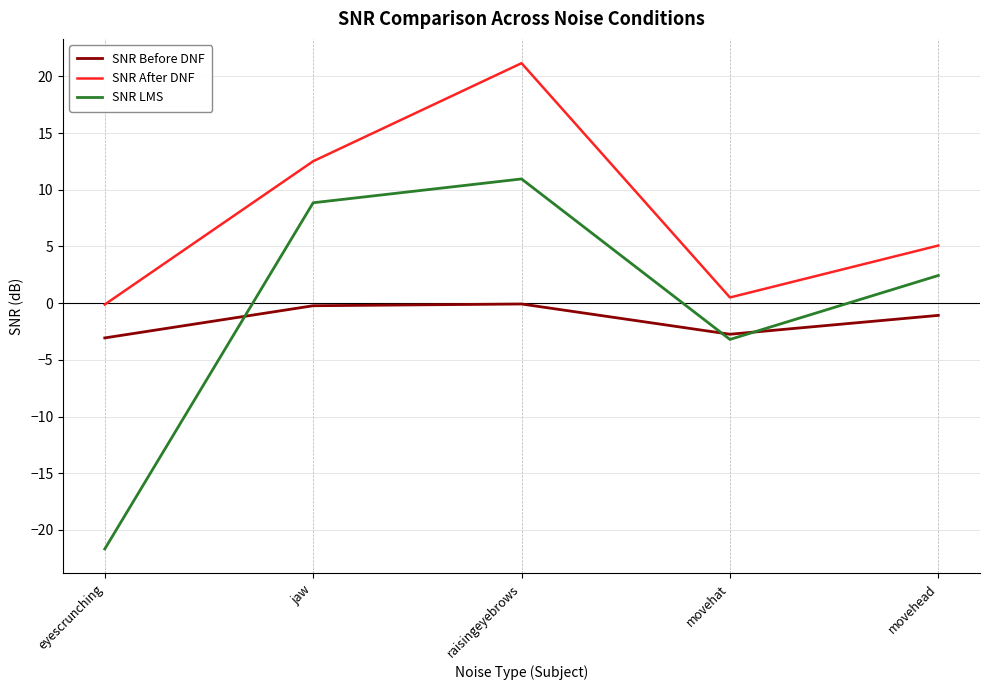

What is the sum of the SNR LMS values at jaw and eyescrunching?

-12.8